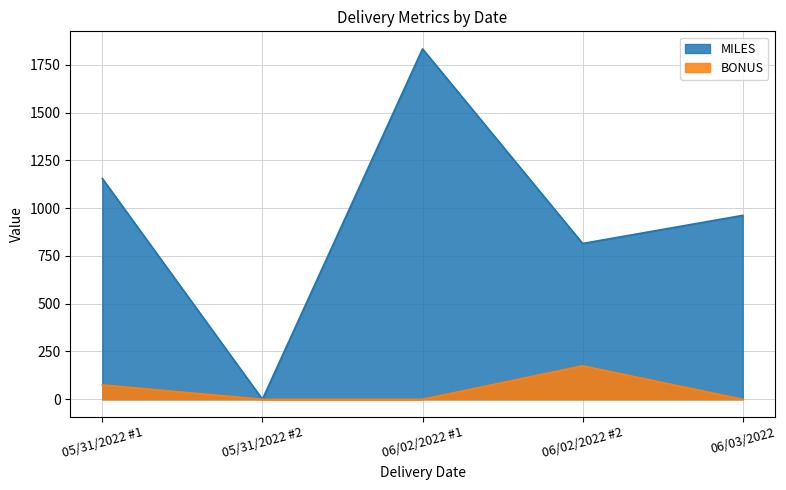

True or false: MILES and BONUS intersect in this chart.

False